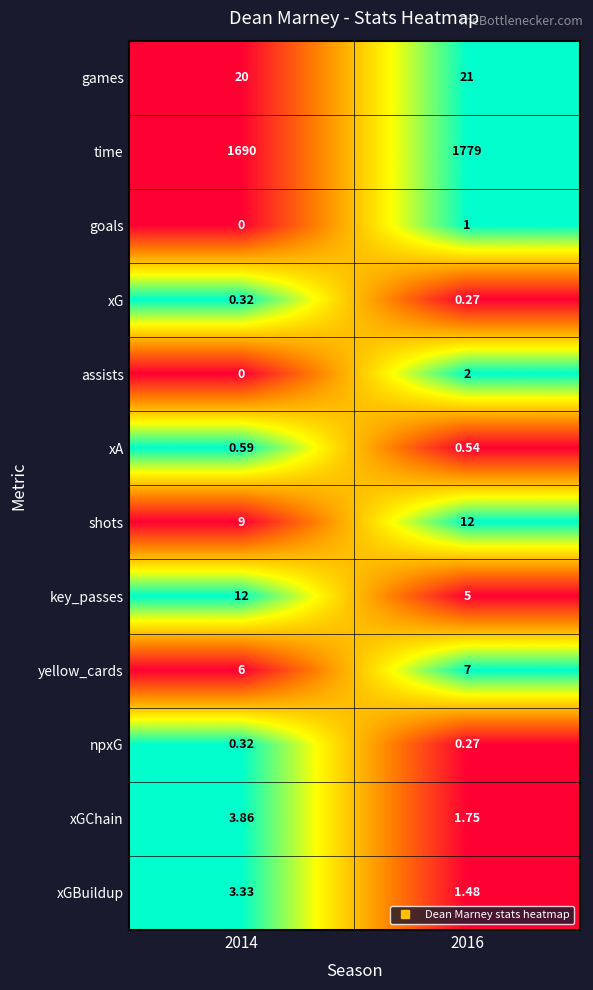

Between 2014 and 2016, which series saw the biggest shift?

time